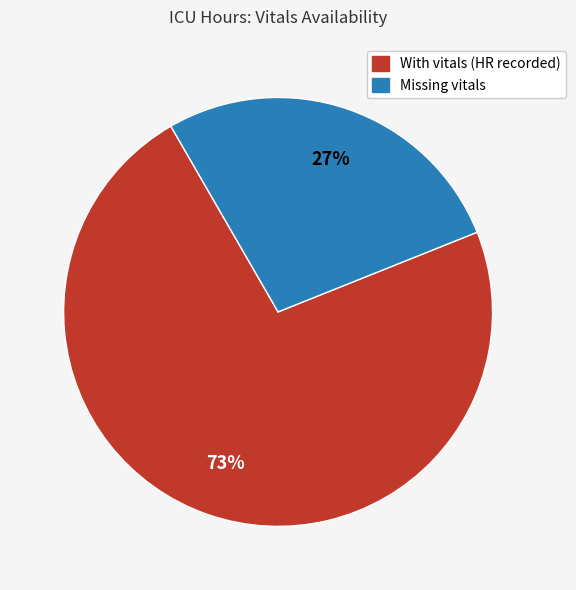

Is there a majority slice in this chart?

Yes